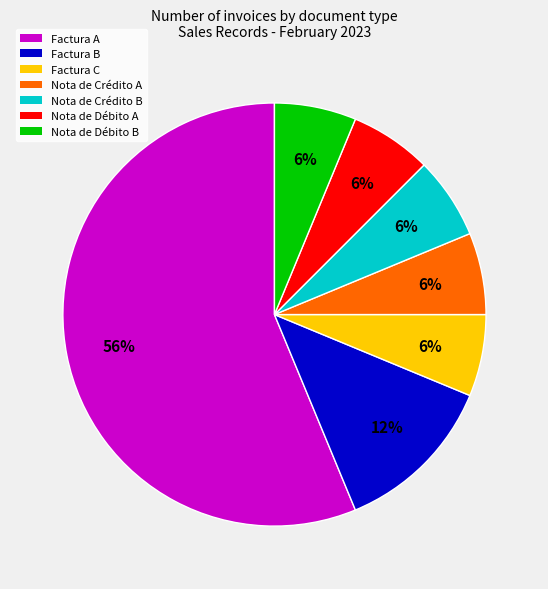

Which slice is the largest?

Factura A